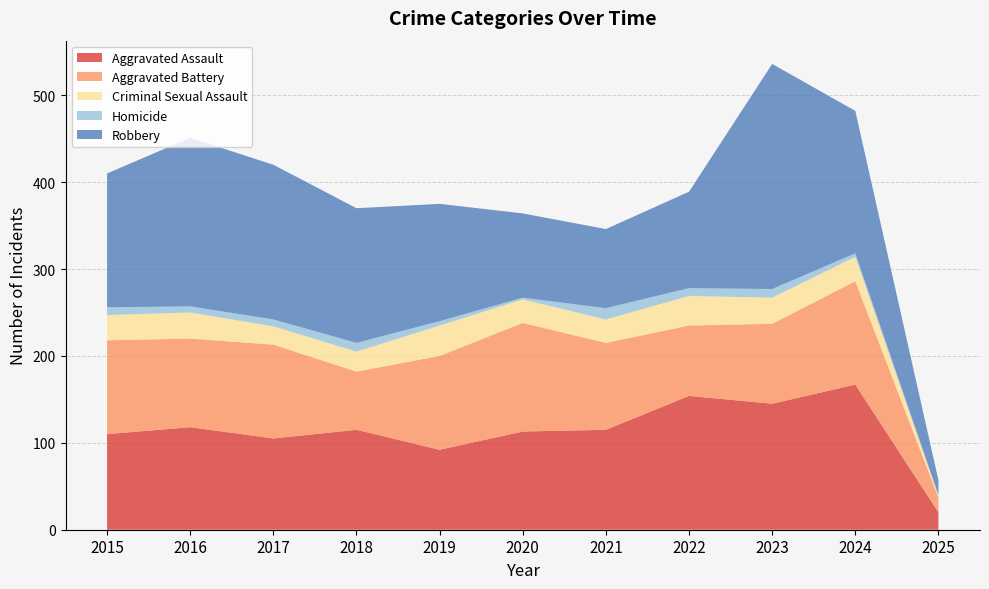

Reading left to right, transcribe all the data shown in this chart.

Aggravated Assault: 2015=110	2016=118	2017=105	2018=115	2019=92	2020=113	2021=115	2022=154	2023=145	2024=167	2025=20
Aggravated Battery: 2015=108	2016=102	2017=108	2018=67	2019=108	2020=125	2021=100	2022=81	2023=92	2024=119	2025=17
Criminal Sexual Assault: 2015=29	2016=30	2017=21	2018=23	2019=35	2020=27	2021=27	2022=34	2023=30	2024=28	2025=2
Homicide: 2015=9	2016=7	2017=8	2018=10	2019=5	2020=2	2021=13	2022=9	2023=10	2024=4	2025=1
Robbery: 2015=154	2016=194	2017=178	2018=155	2019=135	2020=97	2021=91	2022=111	2023=259	2024=164	2025=17